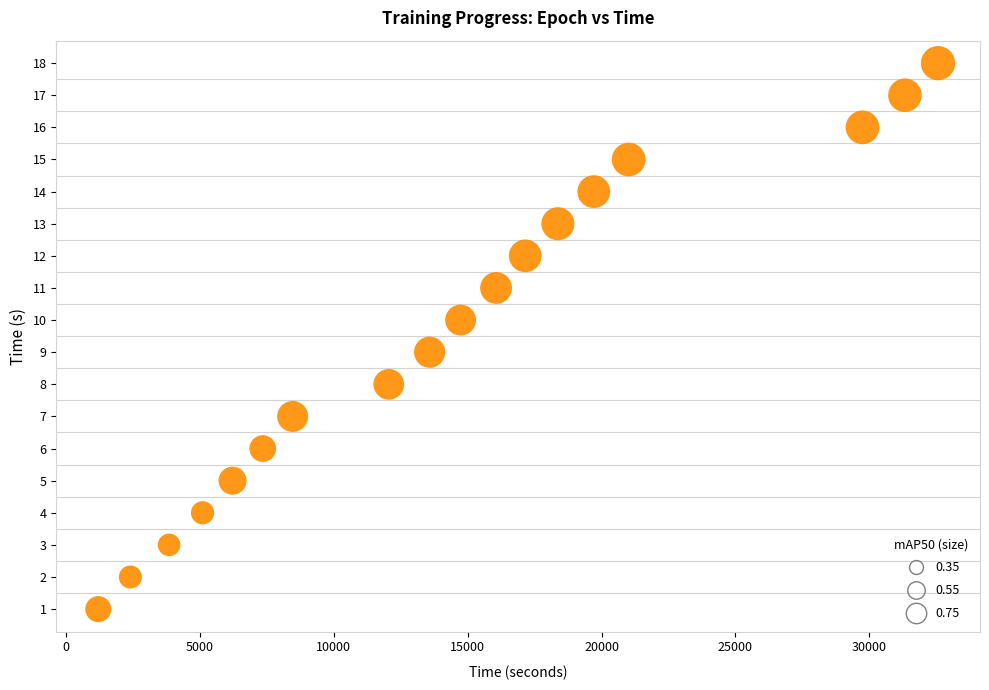

What is the range of Y values (max minus min)?

17